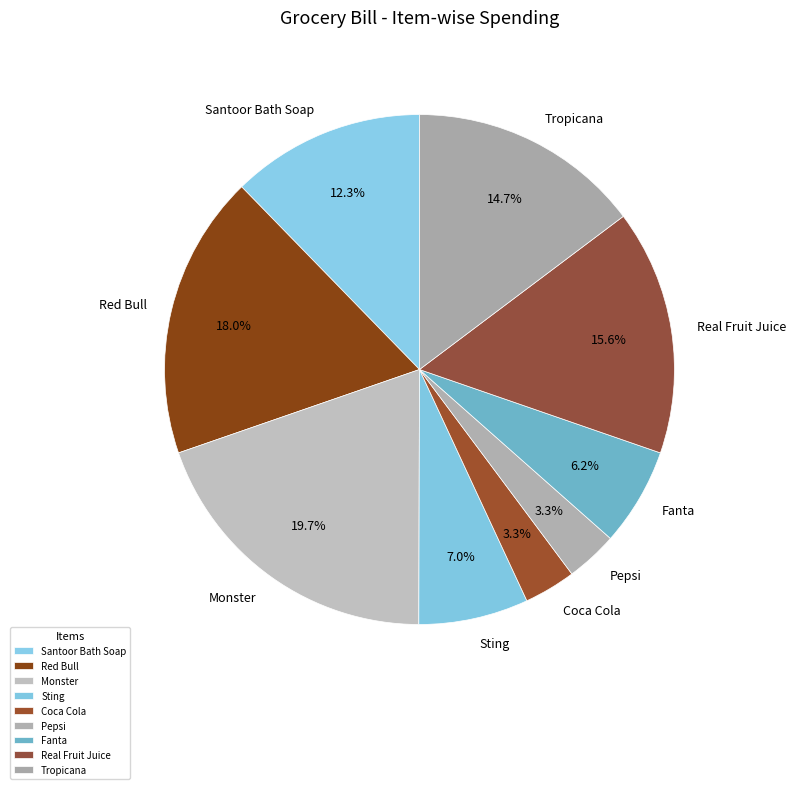

How much of the chart is everything except Real Fruit Juice?

84.4%